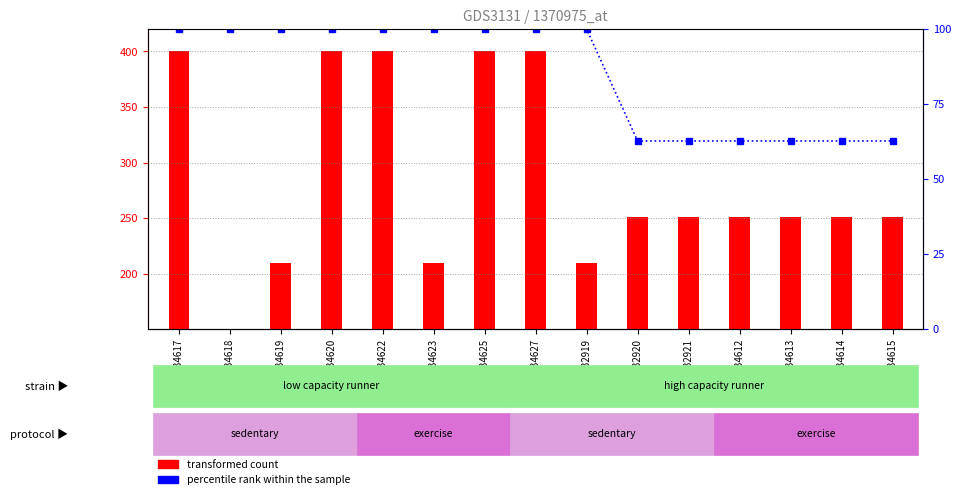

What is the label of the 10th bar from the right?

GSM234623